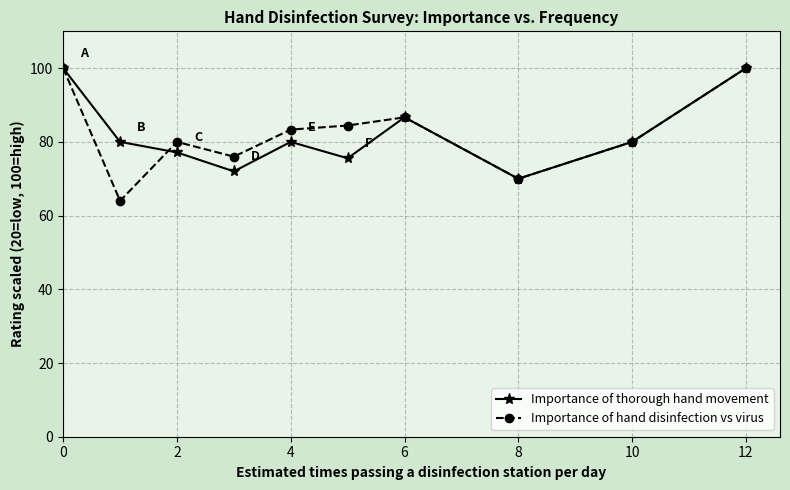

What is the sum of all Importance of thorough hand movement values?

821.4